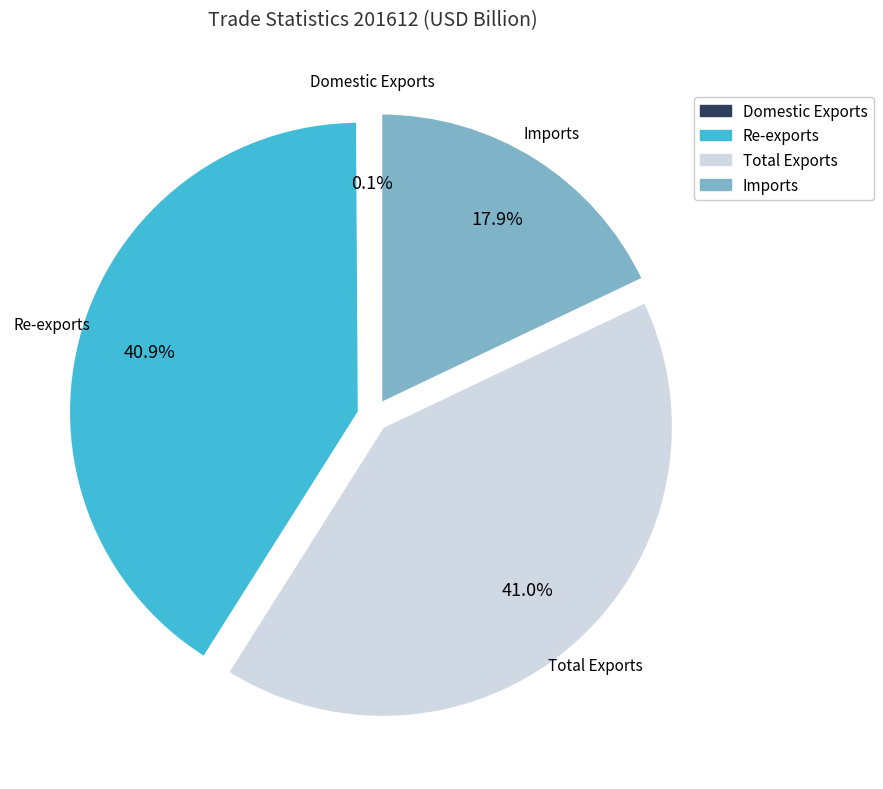

Is Imports the majority of the pie?

No